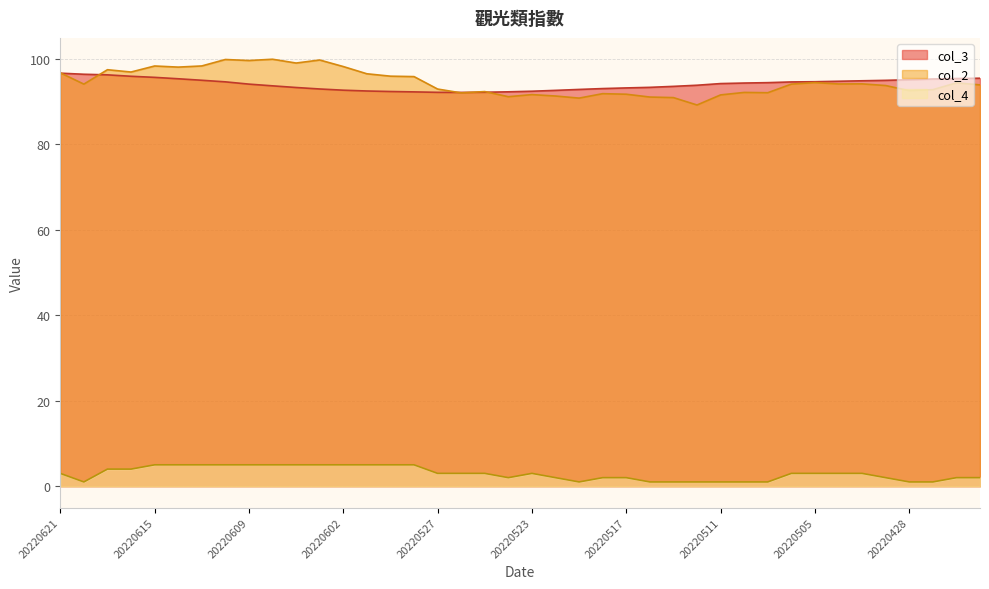

Where does the col_2 series first go above 94?

20220621